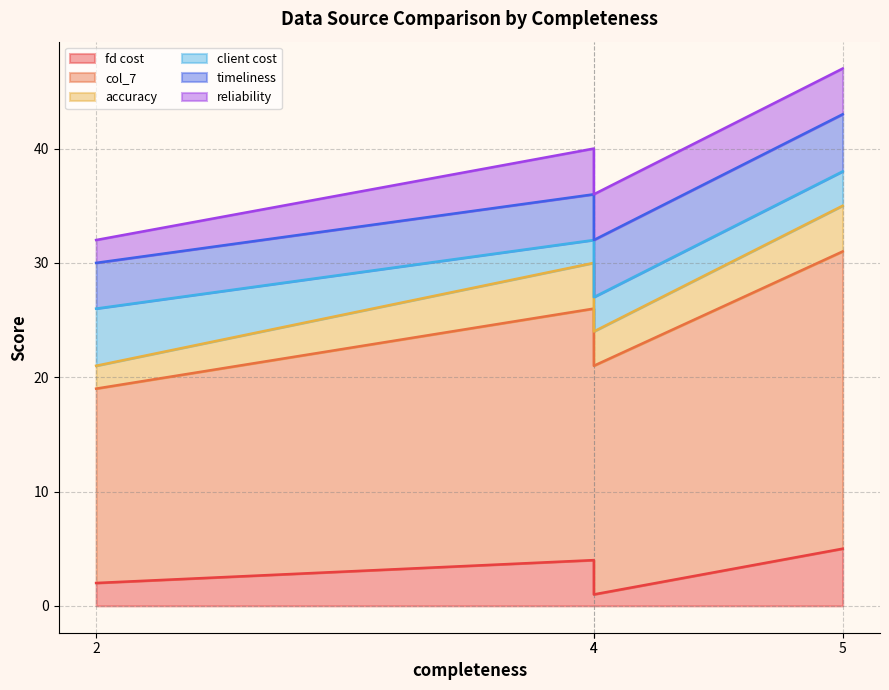

What is the value of the reliability point at the 2nd from the left?

4